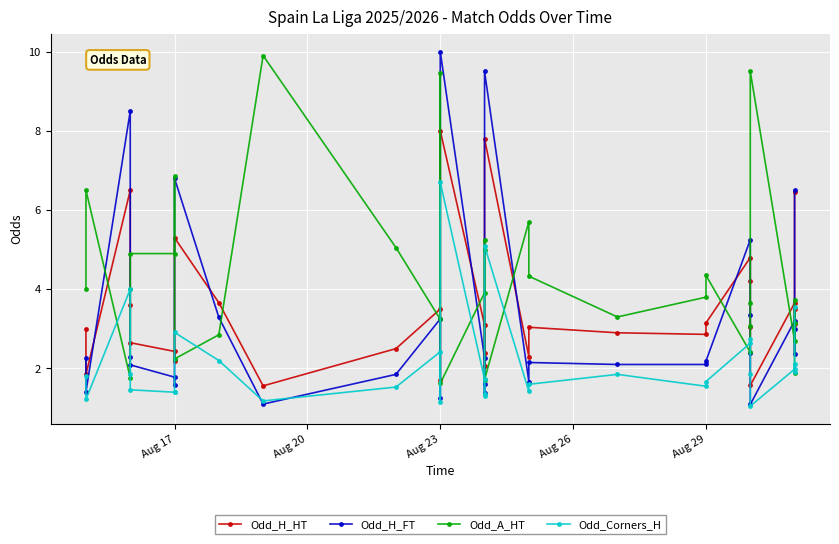

What is the label of the 13th point from the left?

Aug 23